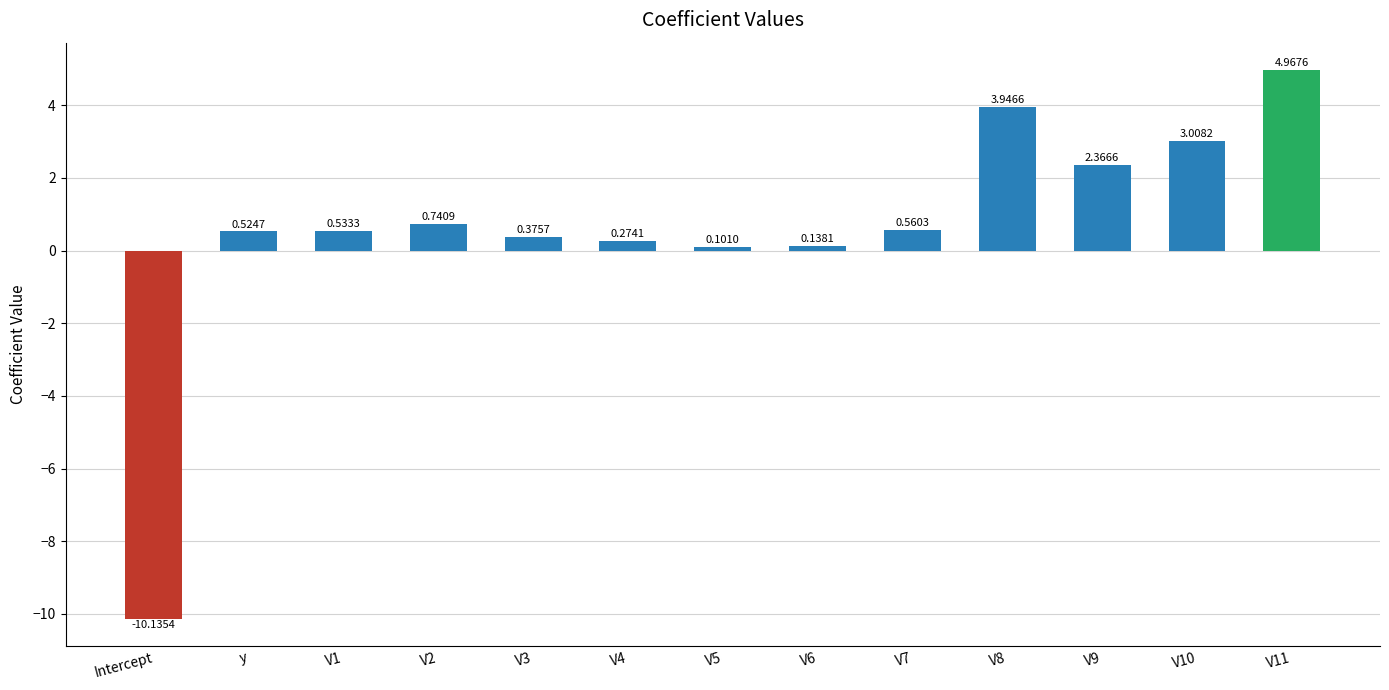

How many negative values are there?

1